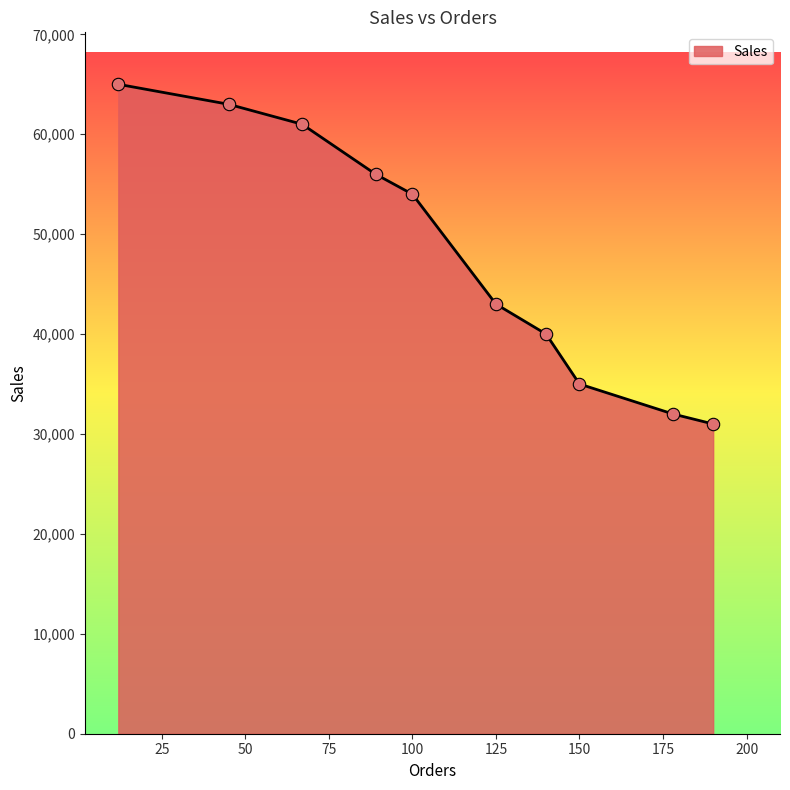

What is the greatest value displayed?

65000